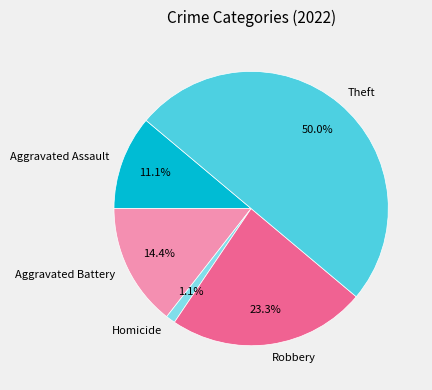

What is the smallest slice in the pie chart?

Homicide